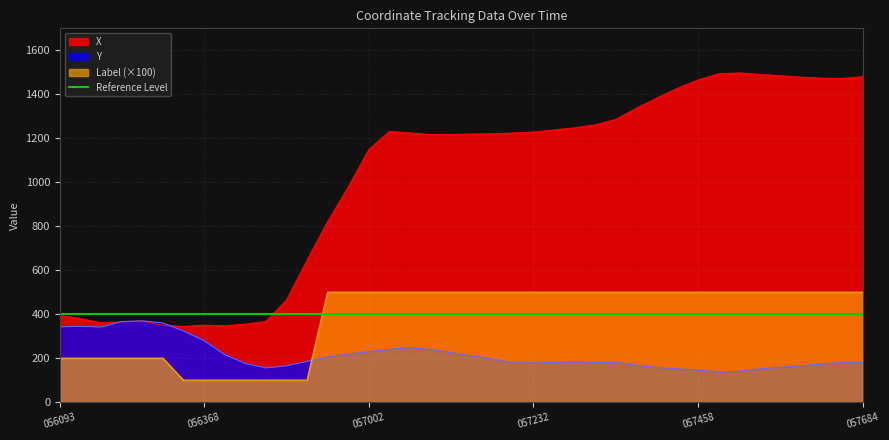

At how many categories does at least one series exceed 335?

40